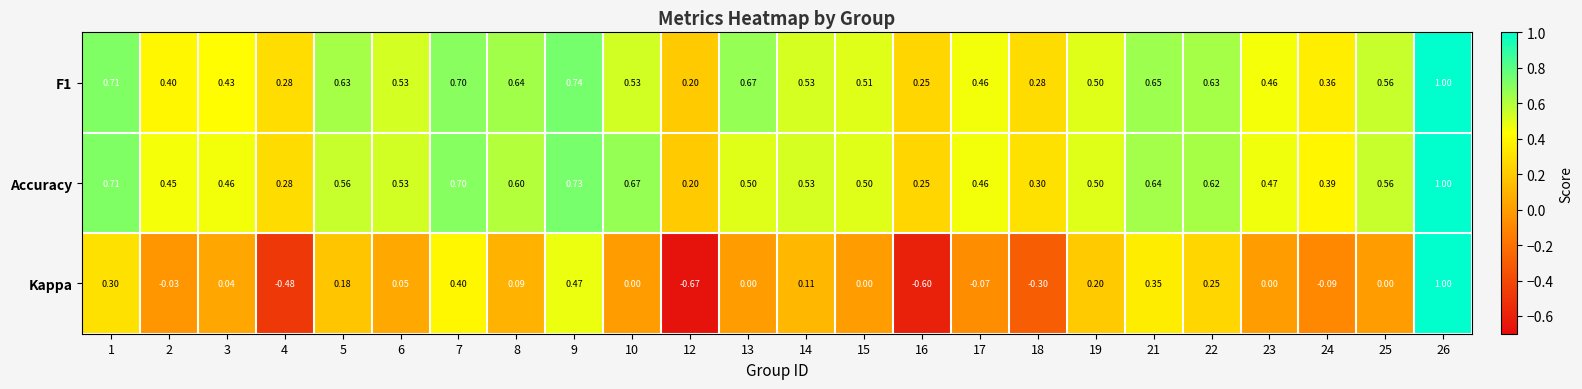

Is the value of F1 at 3 greater than the value of Accuracy at 18?

Yes